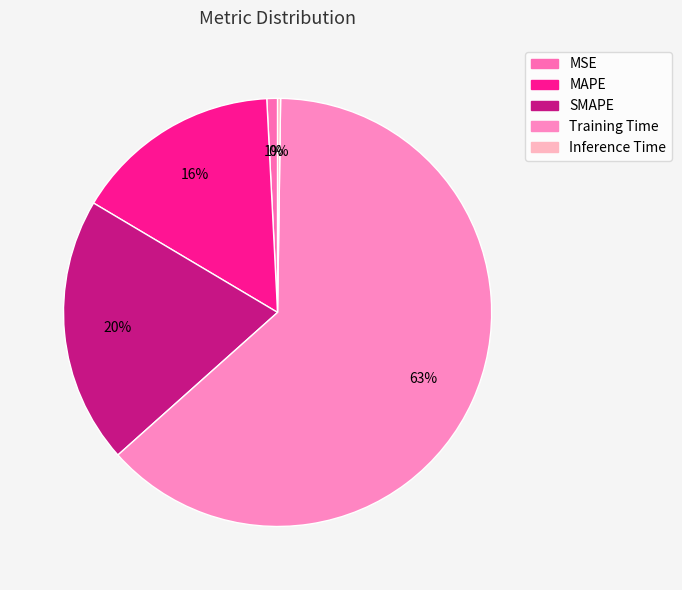

Is it true that SMAPE is 20% of the pie?

True